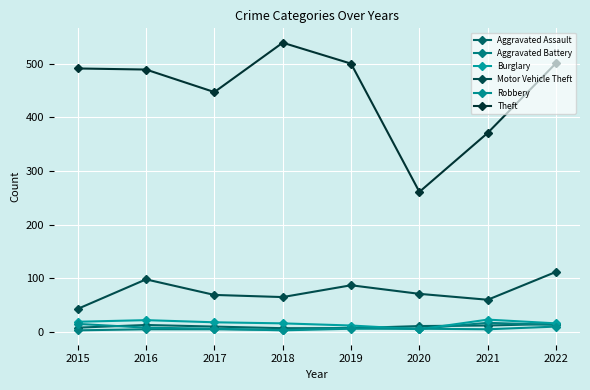

How many lines are shown in the chart?

6